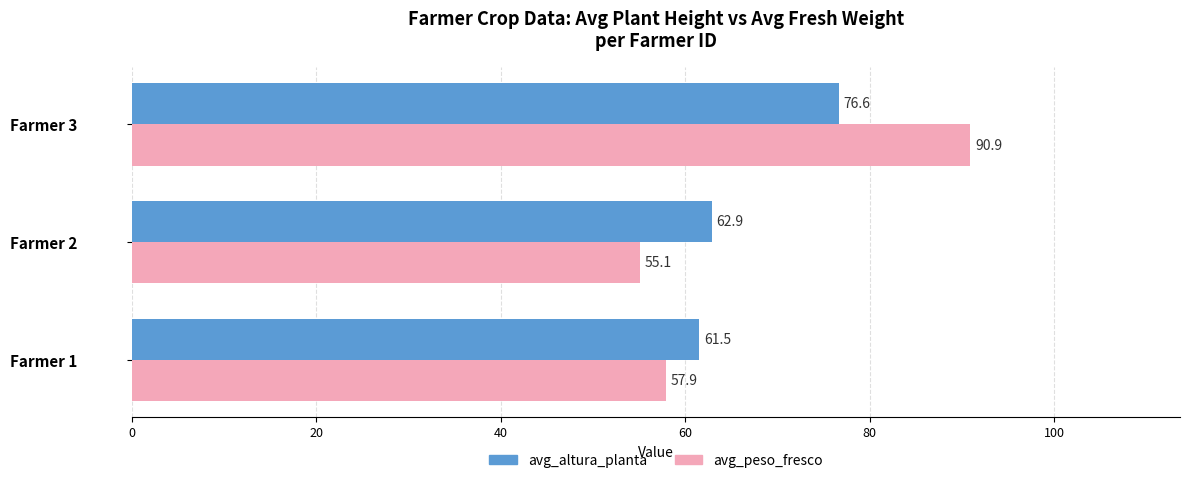

How many data points in avg_altura_planta are less than 62?

1